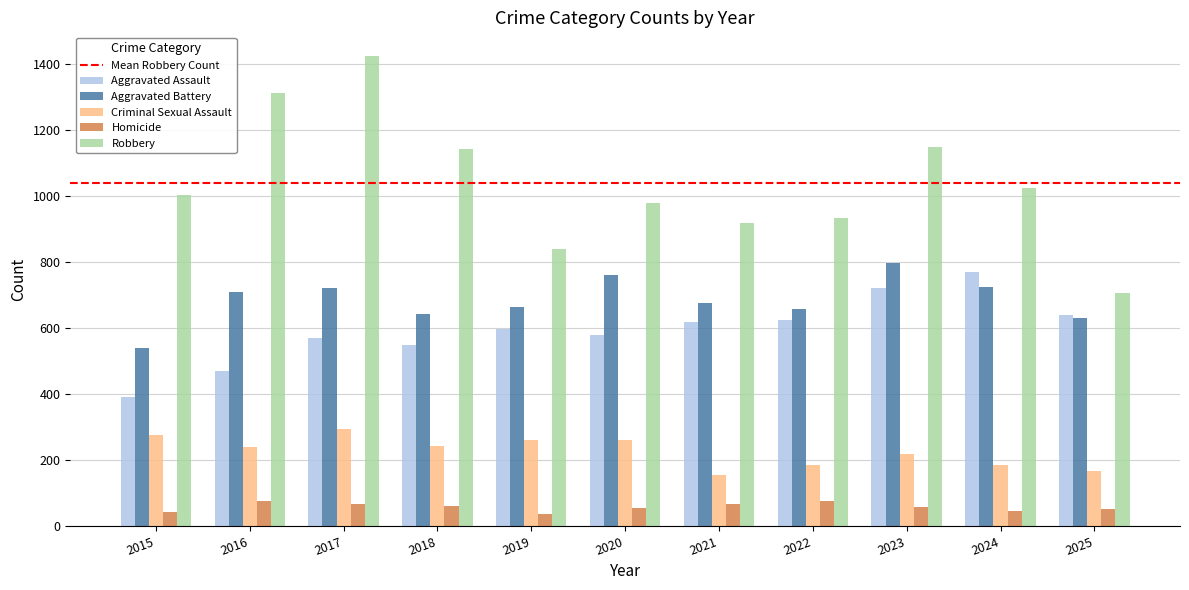

What is the sum of all Robbery values?

11433